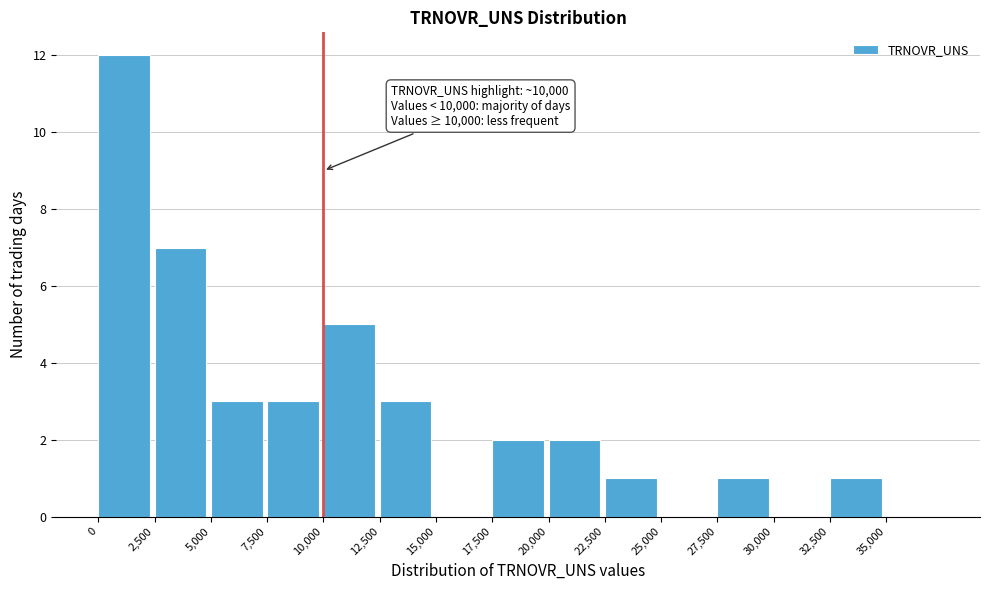

Over which range of the x-axis is the bar tallest?

0 to 2500